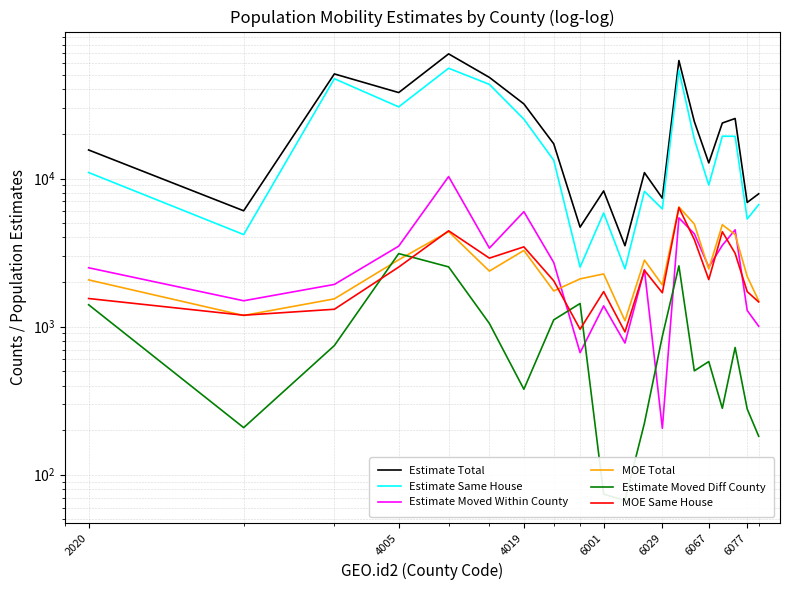

True or false: MOE Same House has more than 2 points higher than both neighbors.

True